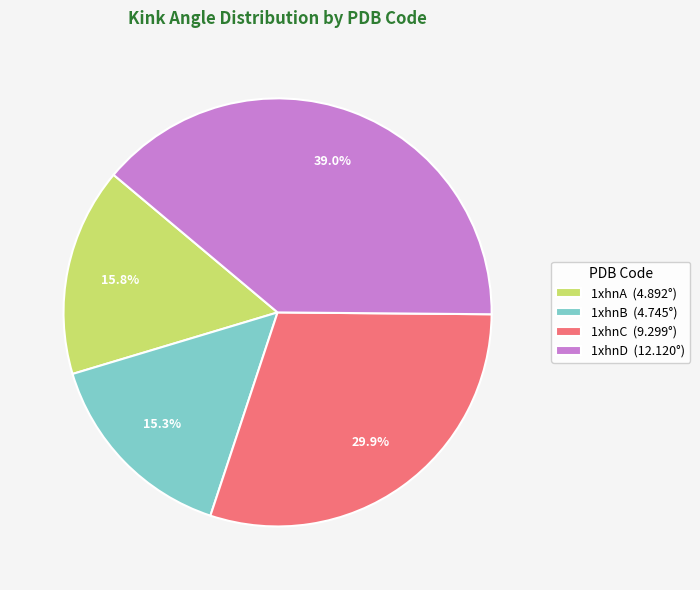

Is there a majority slice in this chart?

No